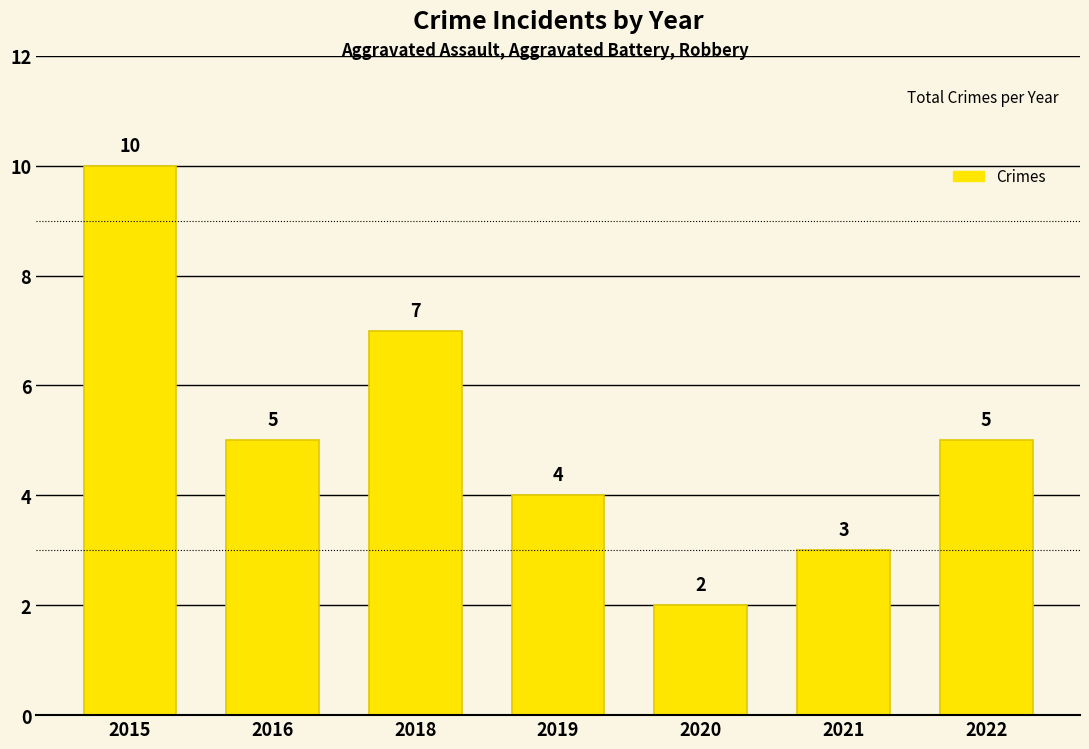

What is the smallest value displayed?

2